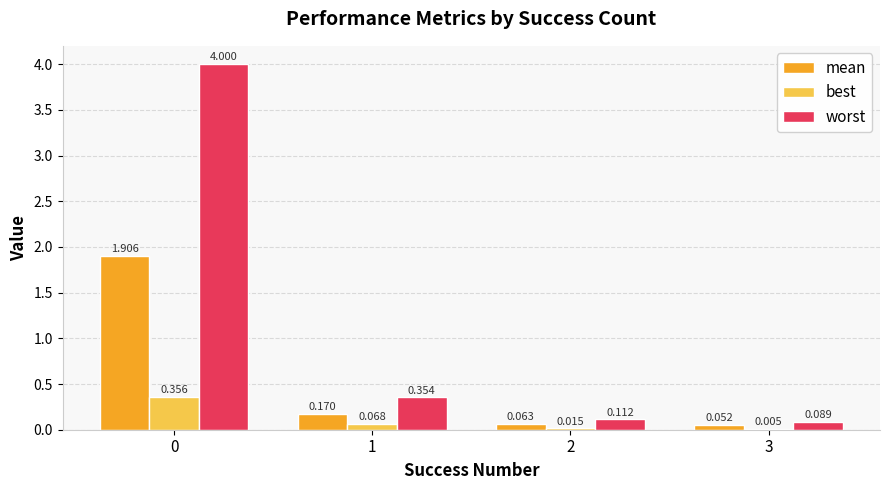

Does the chart contain stacked bars?

No